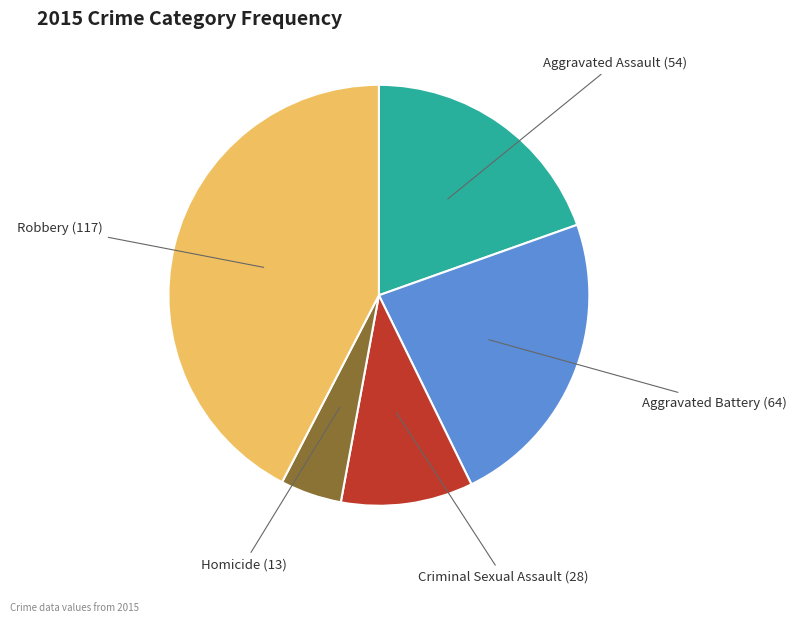

Does any single category account for the majority?

No